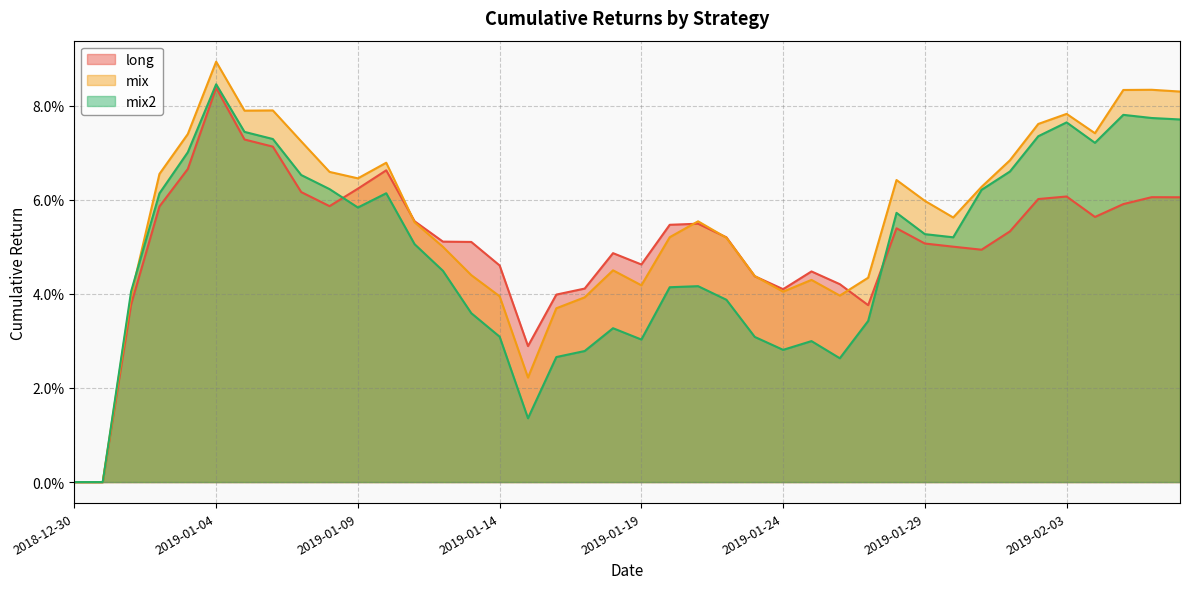

List the series in order of their overall mean, lowest first.

mix2, long, mix